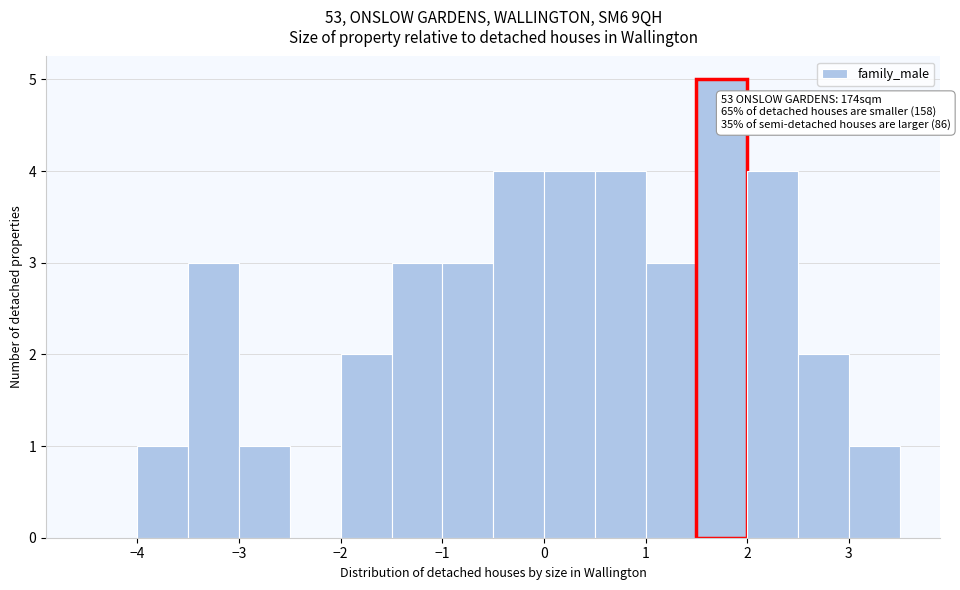

Which range on the x-axis has the tallest bar?

1.5 to 2.0